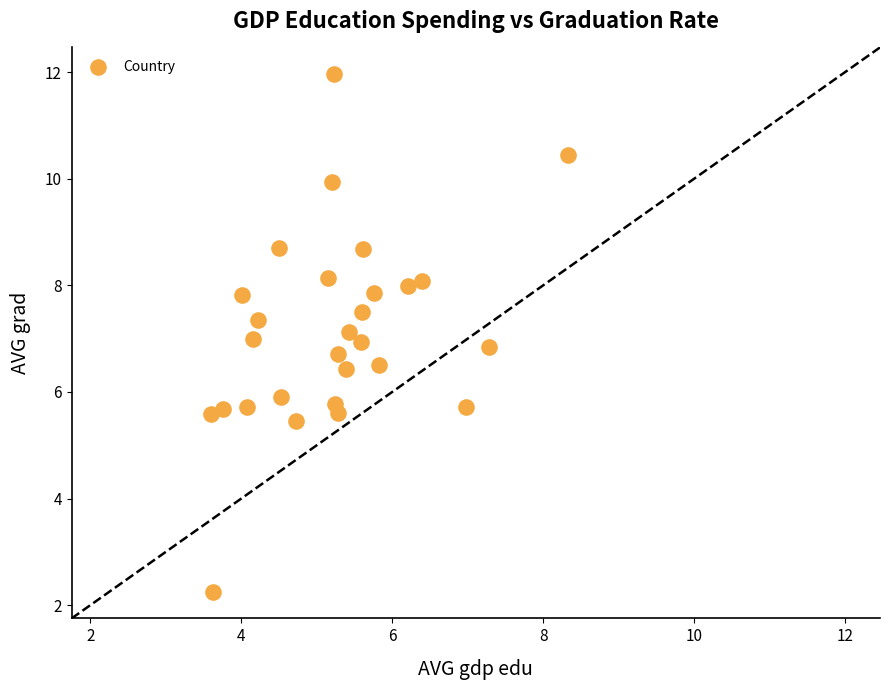

What is the range of X values (max minus min)?

4.7